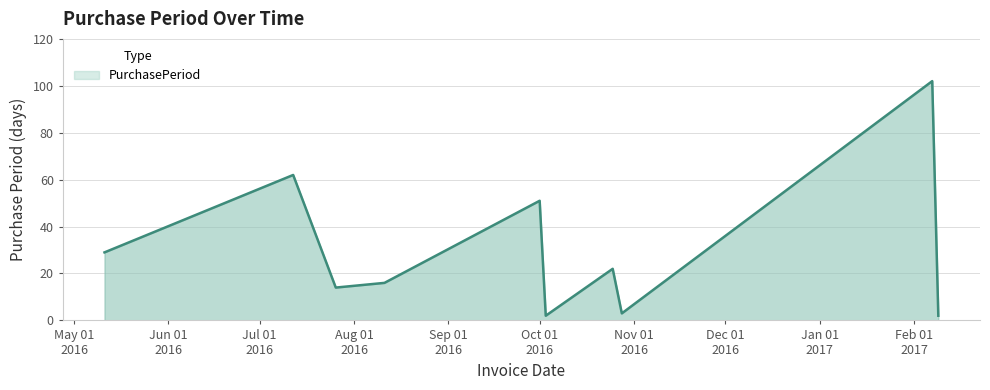

What is the maximum value shown in the chart?

102